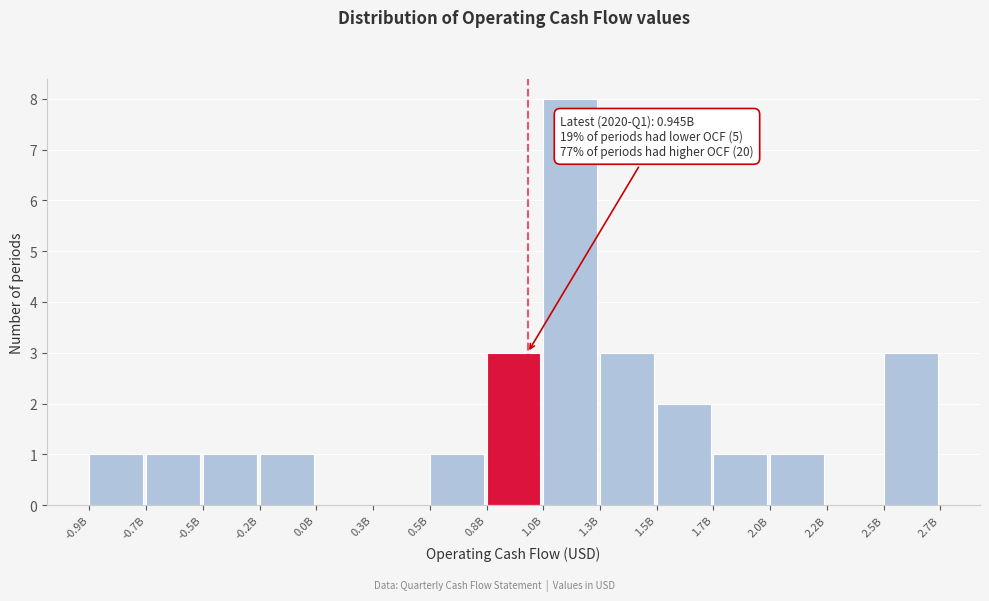

Approximately how many times larger is the value at 1.0B compared to -0.2B?

8.0